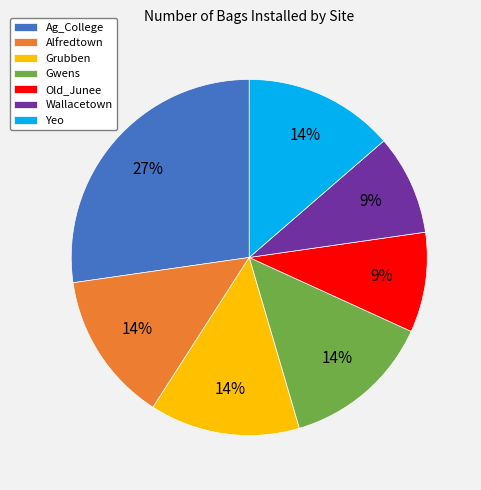

True or false: Grubben accounts for 3% of the total.

False